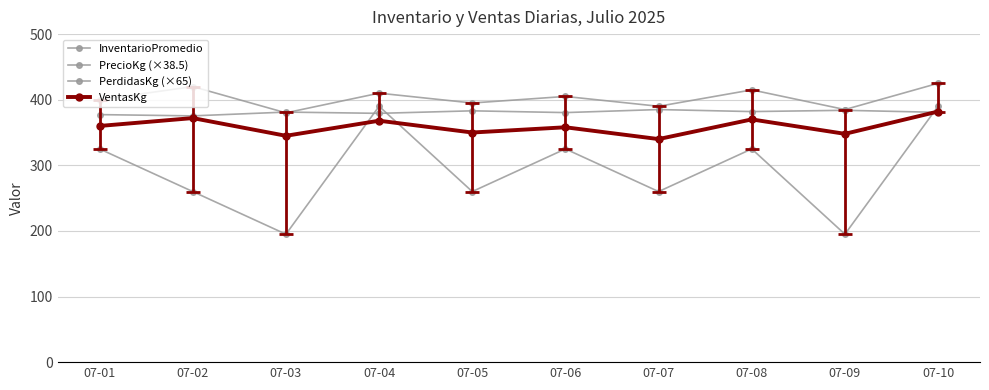

Is this an area chart (filled region under the line)?

No